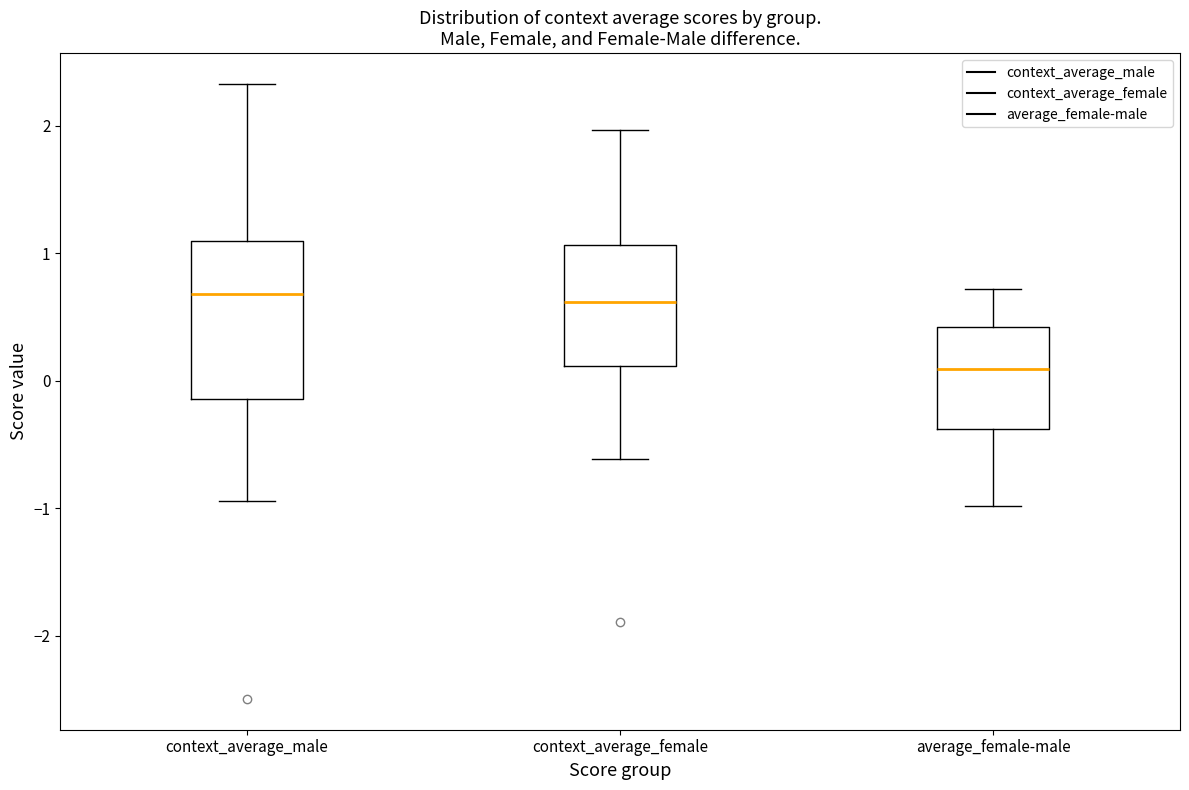

Which box has the lowest median line?

average_female-male